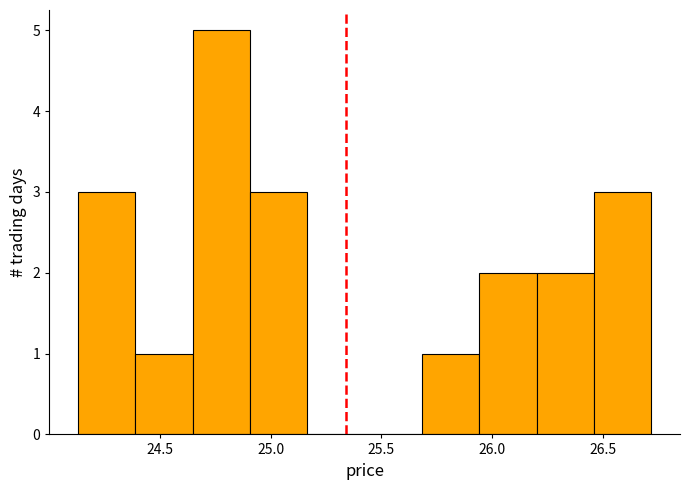

What is the height of the bar covering 26.20 to 26.45 on the x-axis? Neither the bar edges nor the heights are printed on the chart, so give them approximately, as read against the axes.

2